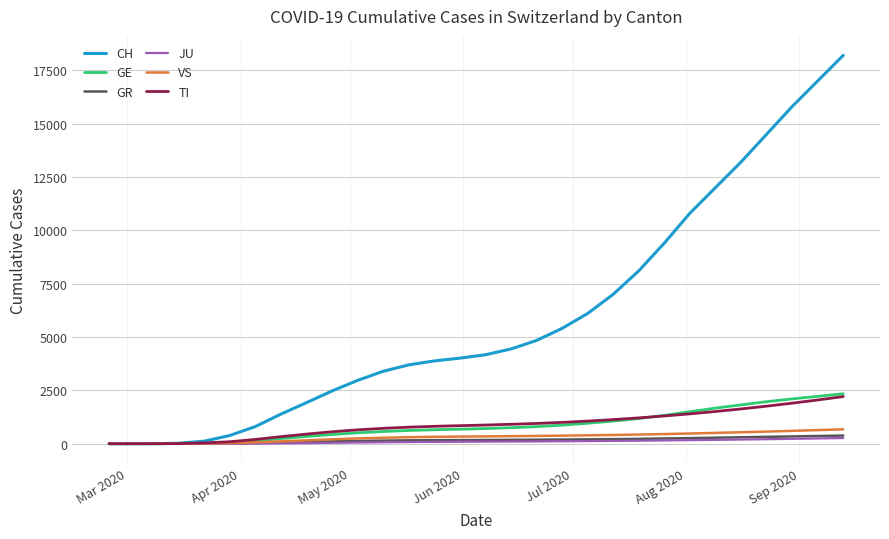

At how many categories does at least one series exceed 12627?

5